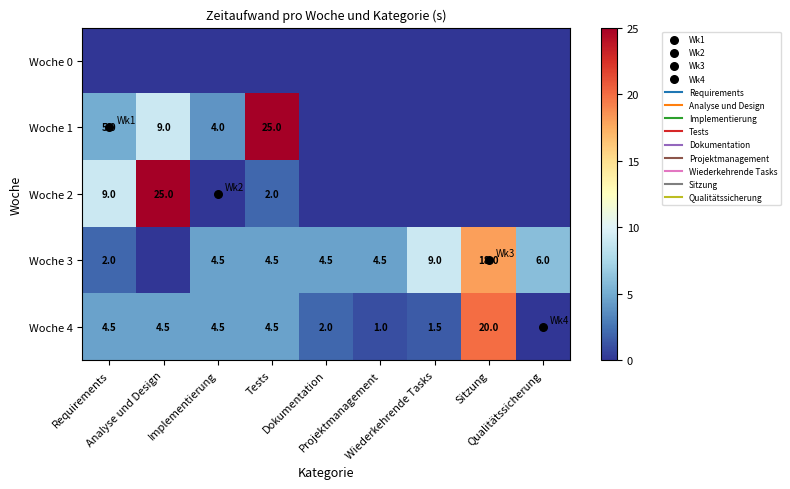

Which has a higher value, Implementierung or Wiederkehrende Tasks?

Implementierung